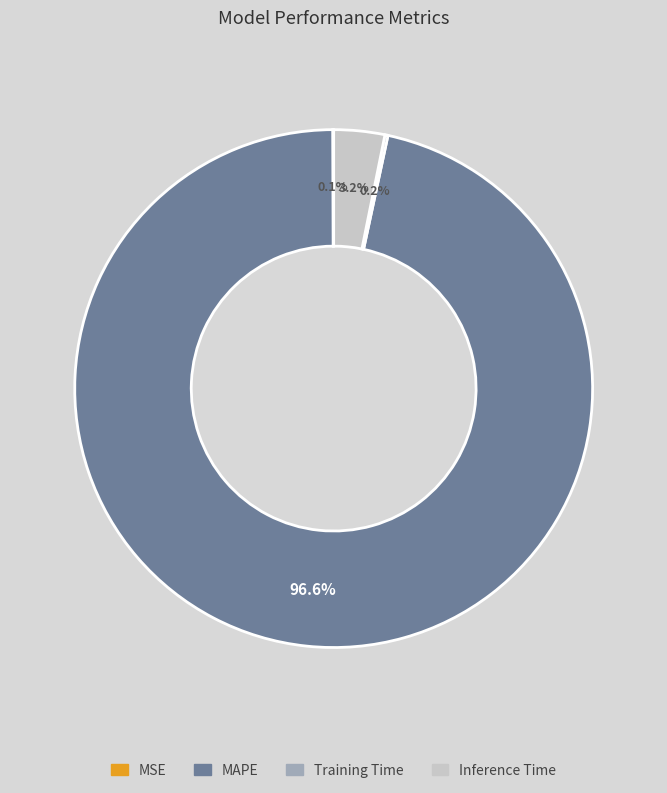

What percentage do MAPE and Inference Time together represent?

99.7%